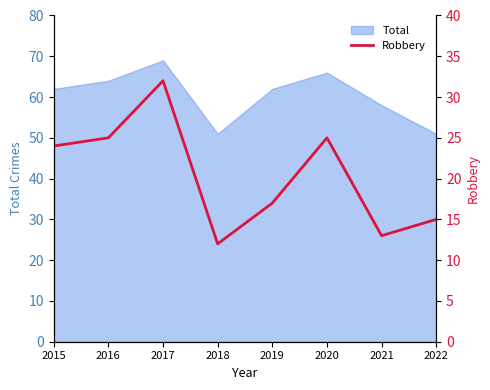

What is the difference between the maximum and minimum values?

20